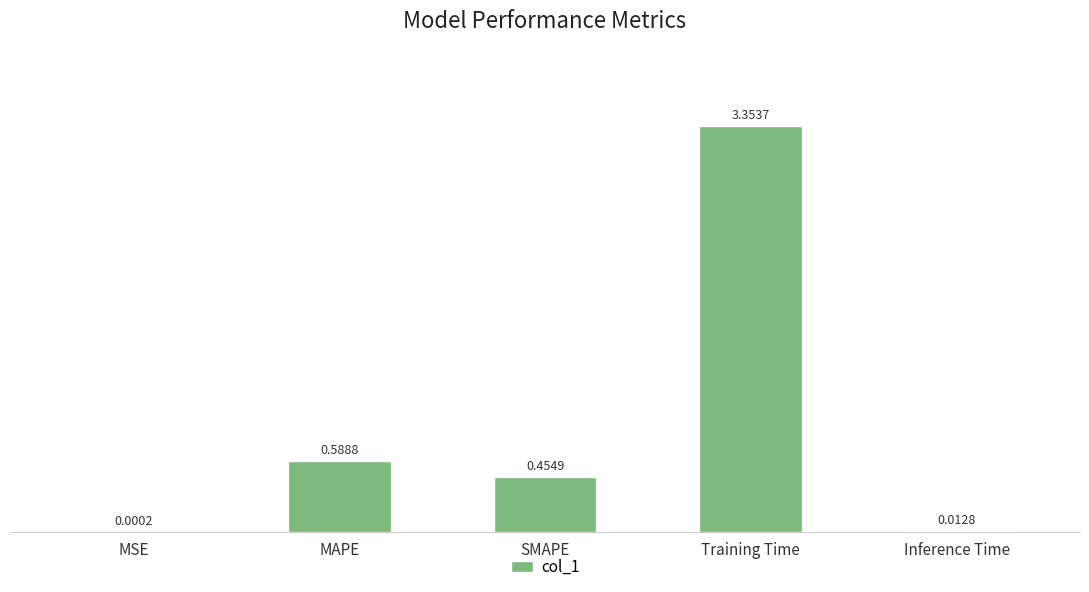

Which category has the highest value across all series?

Training Time